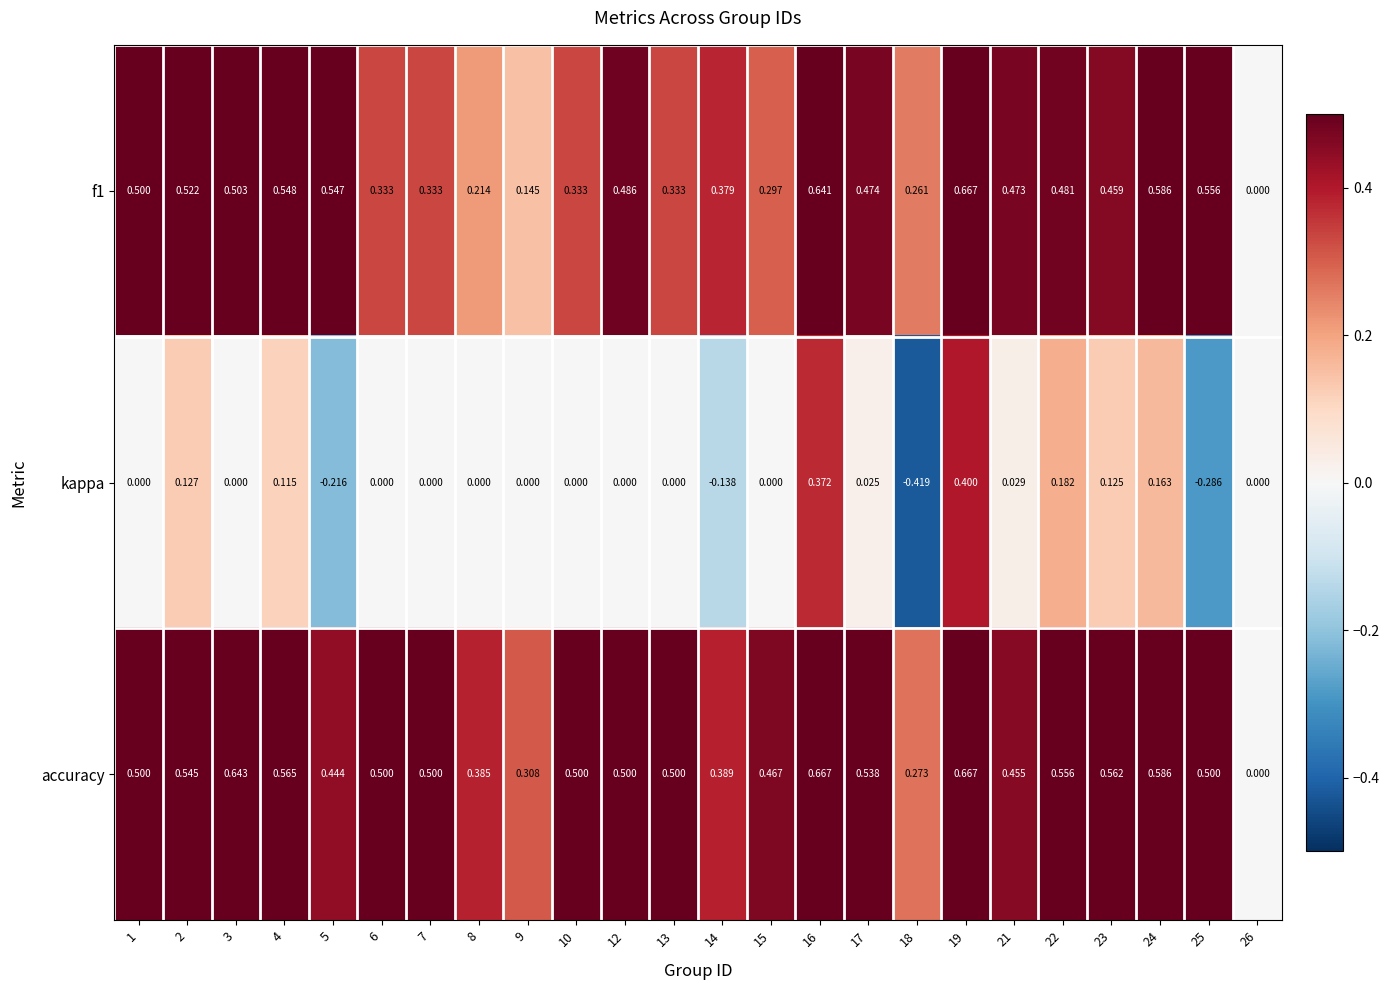

Between 1 and 8, which series saw the biggest shift?

f1